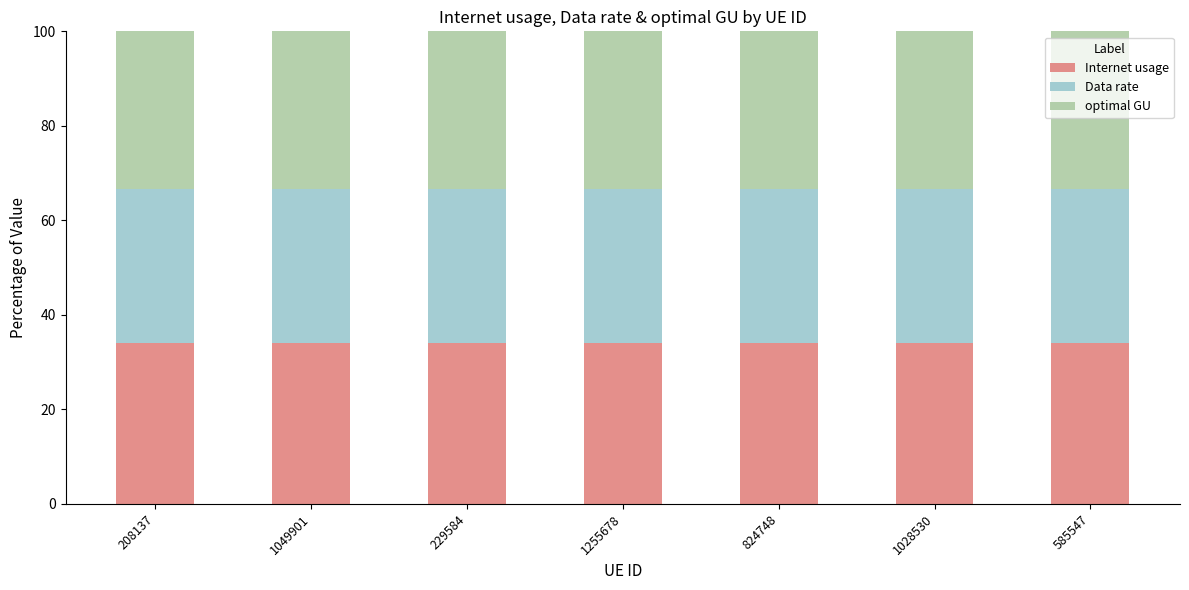

What is the minimum value for Internet usage?

34.0